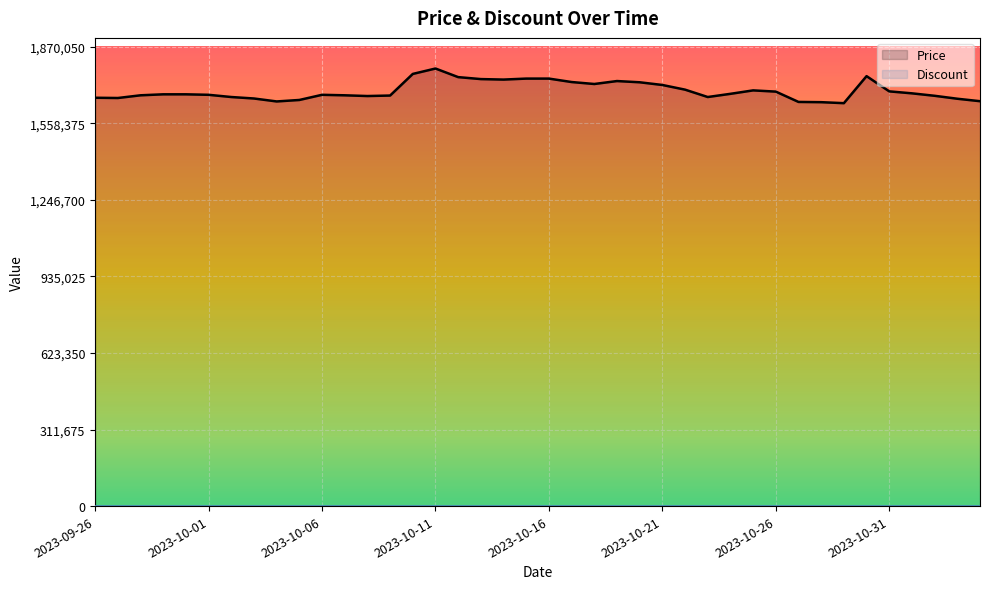

Which series has the widest spread of values?

Price